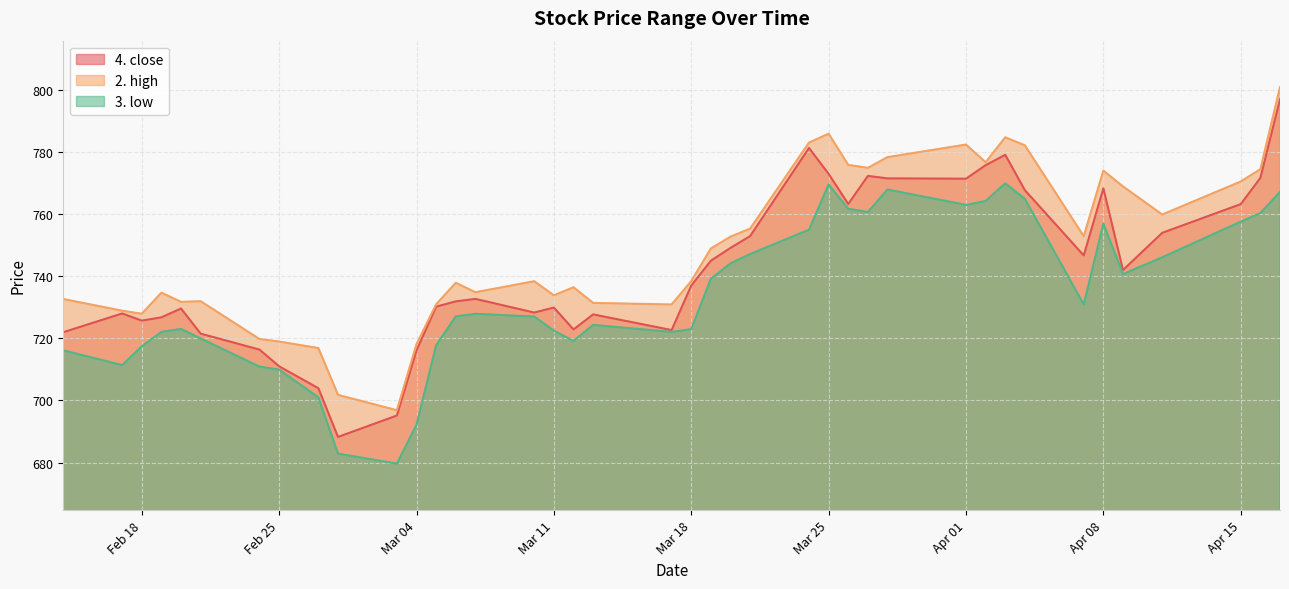

Rank the categories by 2. high value from lowest to highest.

2025-03-03, 2025-02-28, 2025-02-27, 2025-03-04, 2025-02-25, 2025-02-24, 2025-02-18, 2025-02-17, 2025-03-17, 2025-03-05, 2025-03-13, 2025-02-20, 2025-02-21, 2025-02-14, 2025-03-11, 2025-02-19, 2025-03-07, 2025-03-12, 2025-03-06, 2025-03-10, 2025-03-18, 2025-03-19, 2025-03-20, 2025-04-07, 2025-03-21, 2025-04-11, 2025-04-09, 2025-04-15, 2025-04-08, 2025-04-16, 2025-03-27, 2025-03-26, 2025-04-02, 2025-03-28, 2025-04-04, 2025-04-01, 2025-03-24, 2025-04-03, 2025-03-25, 2025-04-17